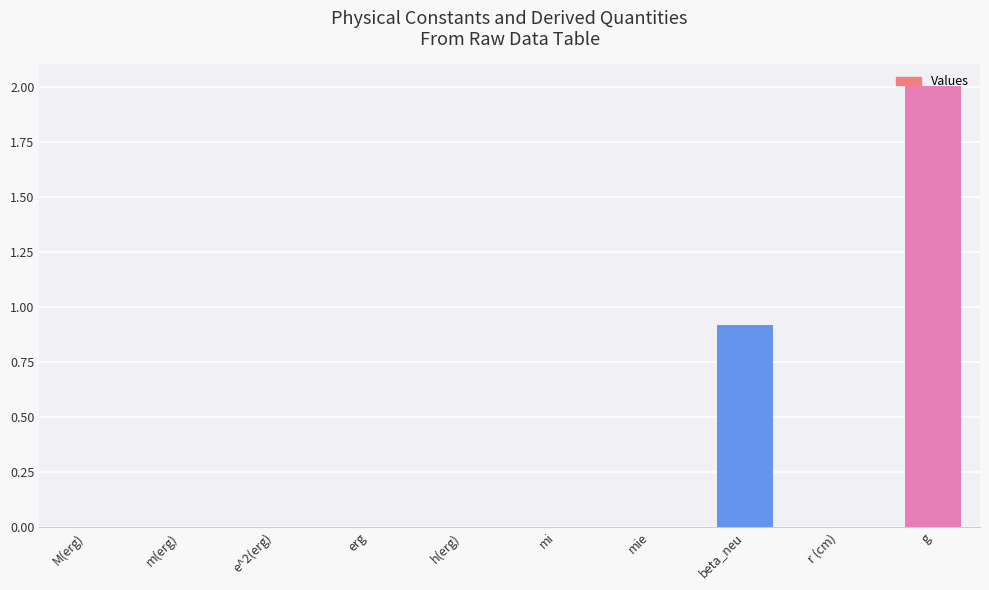

At which label is the value closest to 1?

beta_neu